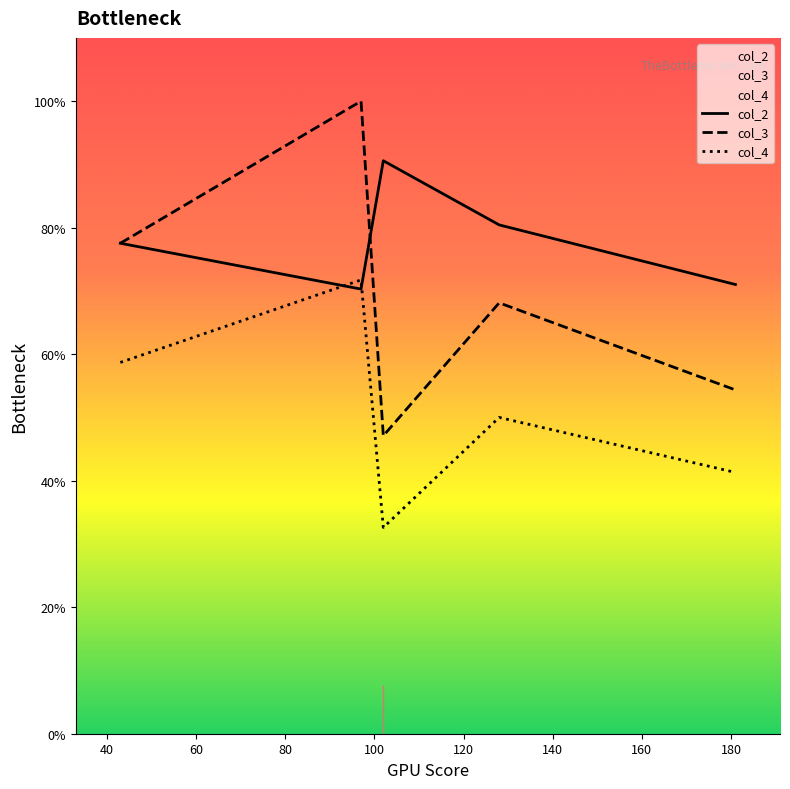

Is this an area chart (filled region under the line)?

No